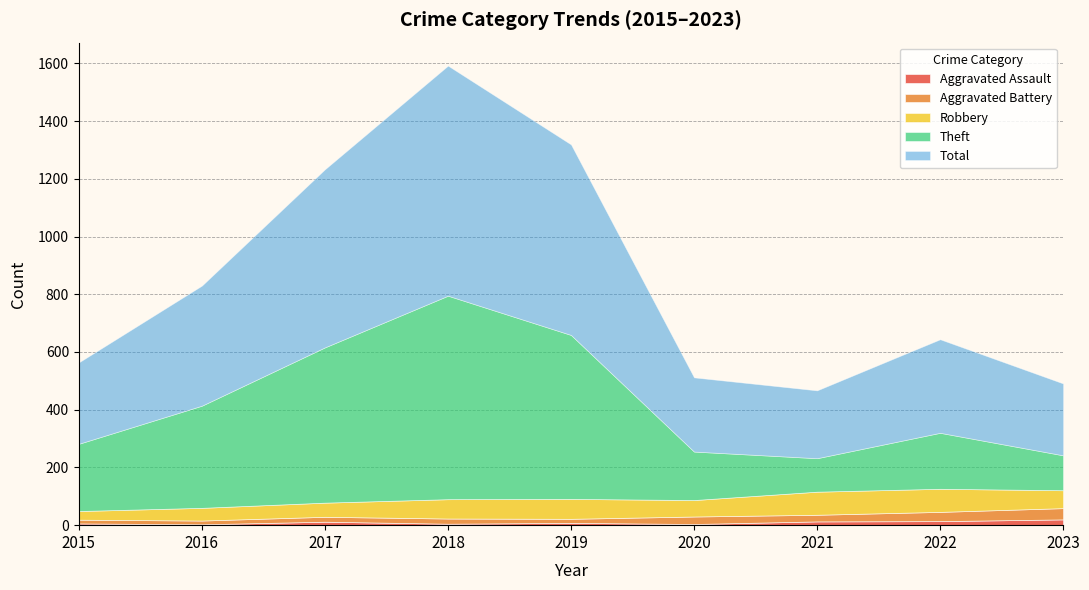

At which label does Theft first exceed 233?

2016